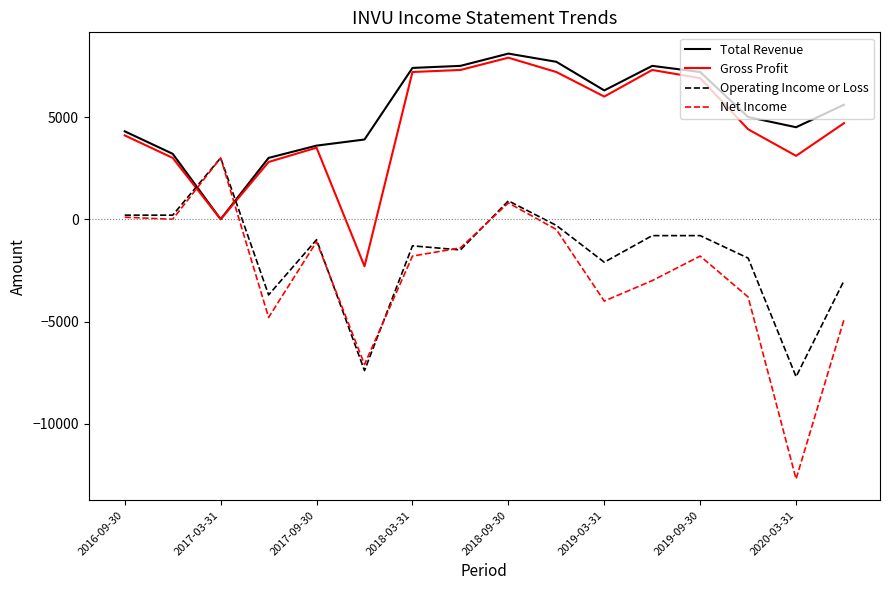

How many times do Net Income and Gross Profit cross each other?

2